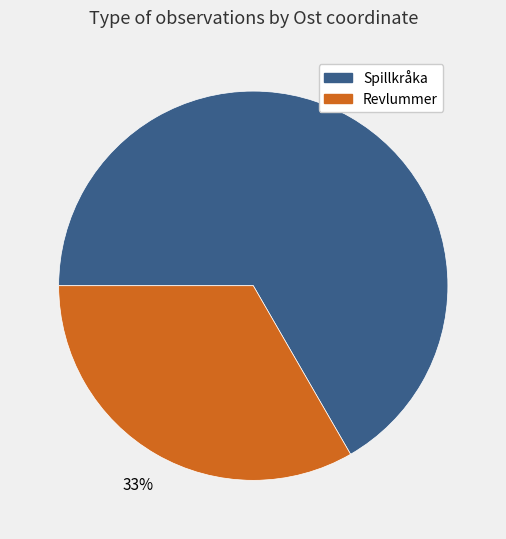

Count the number of slices in the pie.

2